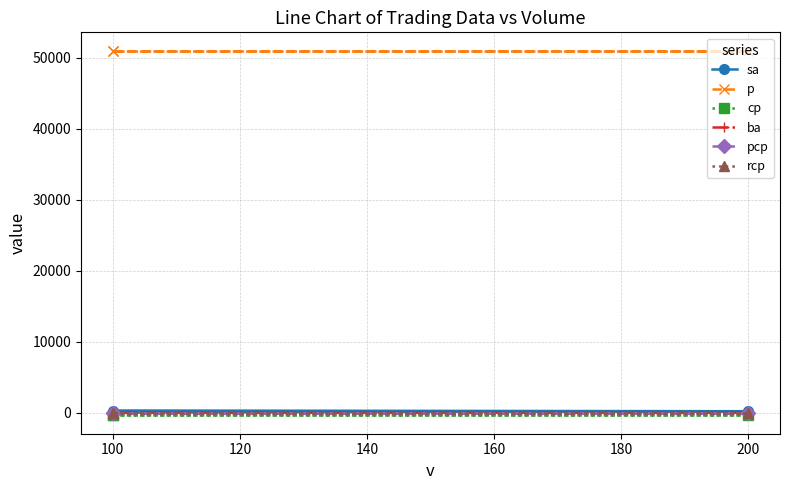

What is the sum of the sa values at 120 and 80?

300